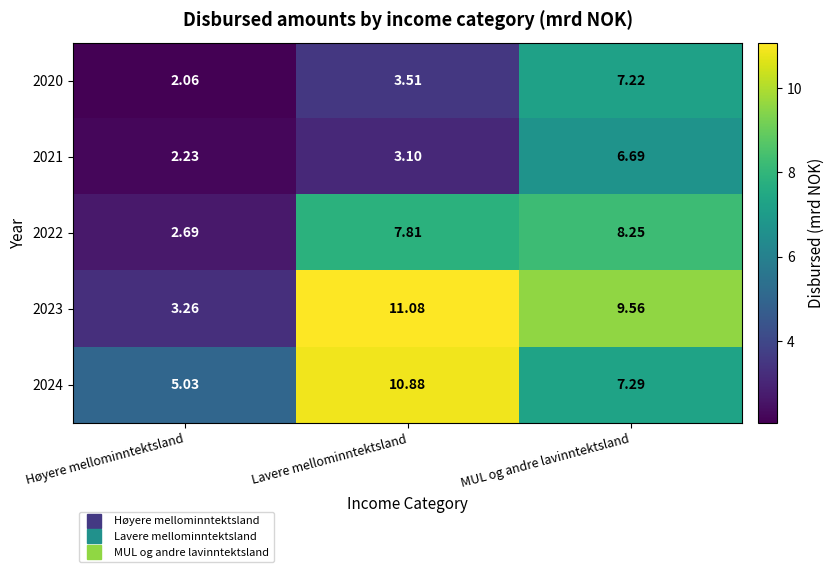

List the labels in order of 2021 value, largest first.

MUL og andre lavinntektsland, Lavere mellominntektsland, Høyere mellominntektsland